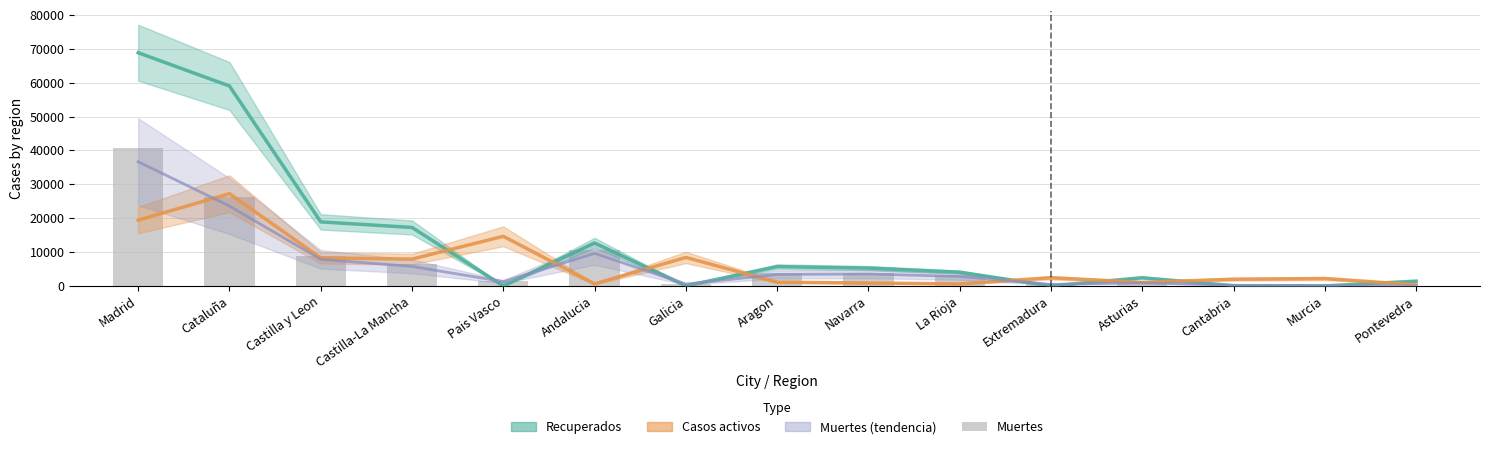

Reading right to left, extract all data points from this chart.

Recuperados: 1411.0	0.0	62.0	2425.0	10.0	4051.0	5259.0	5695.0	28.0	12679.0	0.0	17259.0	18907.0	59019.0	68852.0
Casos activos: 333.0	2180.0	1981.0	1052.0	2422.0	583.0	864.0	1097.0	8409.0	604.0	14646.0	7922.0	8267.0	27229.0	19425.0
Muertes (tendencia): 27.0	133.2	182.7	956.7	438.3	2796.3	3514.5	3394.8	543.6	9603.9	1276.2	5752.8	7844.4	23582.7	36662.4
Muertes: 30.0	148.0	203.0	1063.0	487.0	3107.0	3905.0	3772.0	604.0	10671.0	1418.0	6392.0	8716.0	26203.0	40736.0